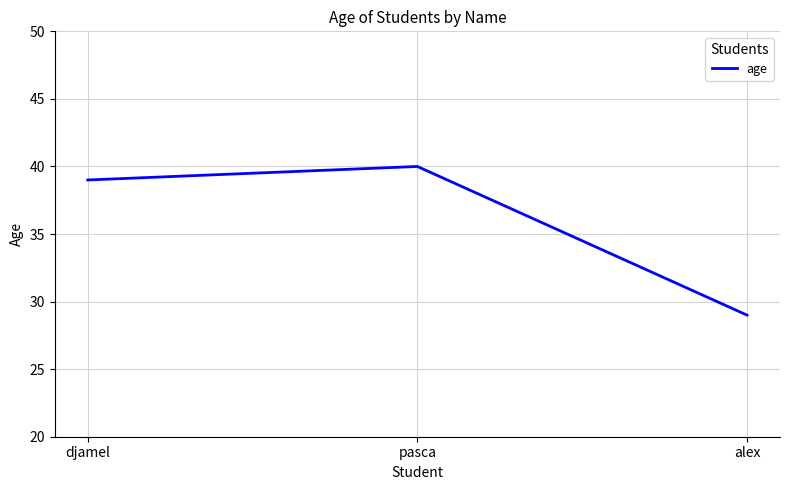

What position from the right is alex?

1